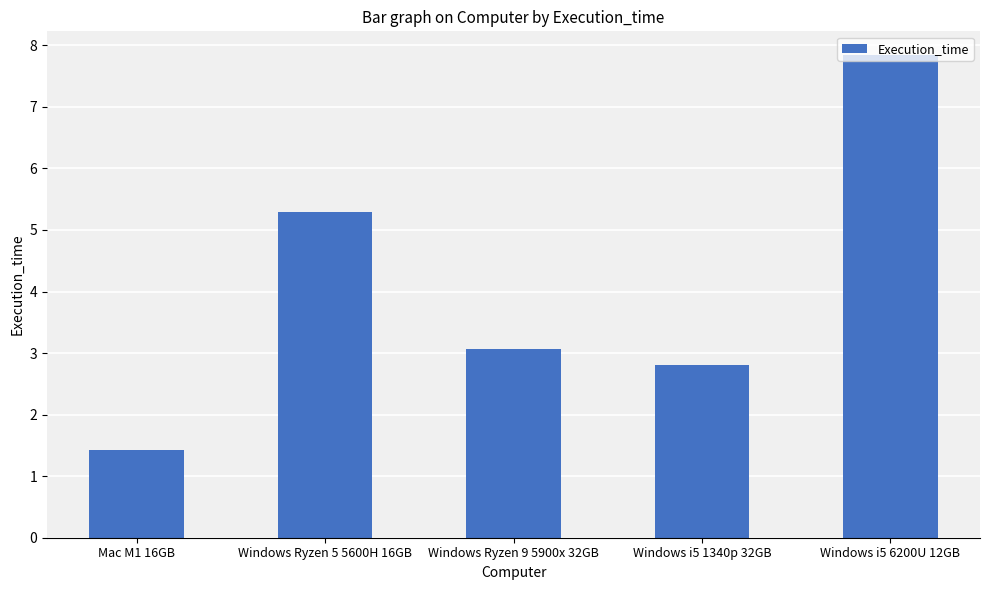

List the labels in order of value, smallest first.

Mac M1 16GB, Windows i5 1340p 32GB, Windows Ryzen 9 5900x 32GB, Windows Ryzen 5 5600H 16GB, Windows i5 6200U 12GB